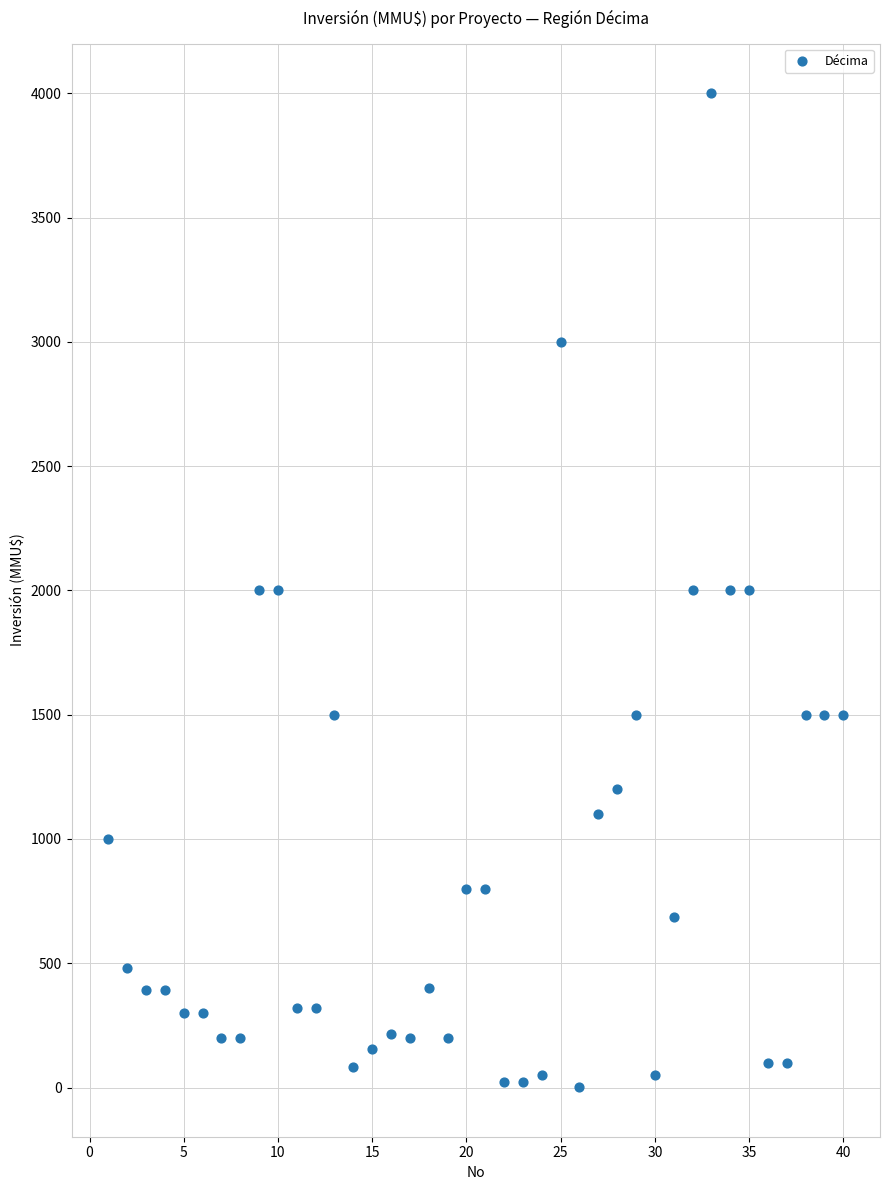

What is the range of X values (max minus min)?

39